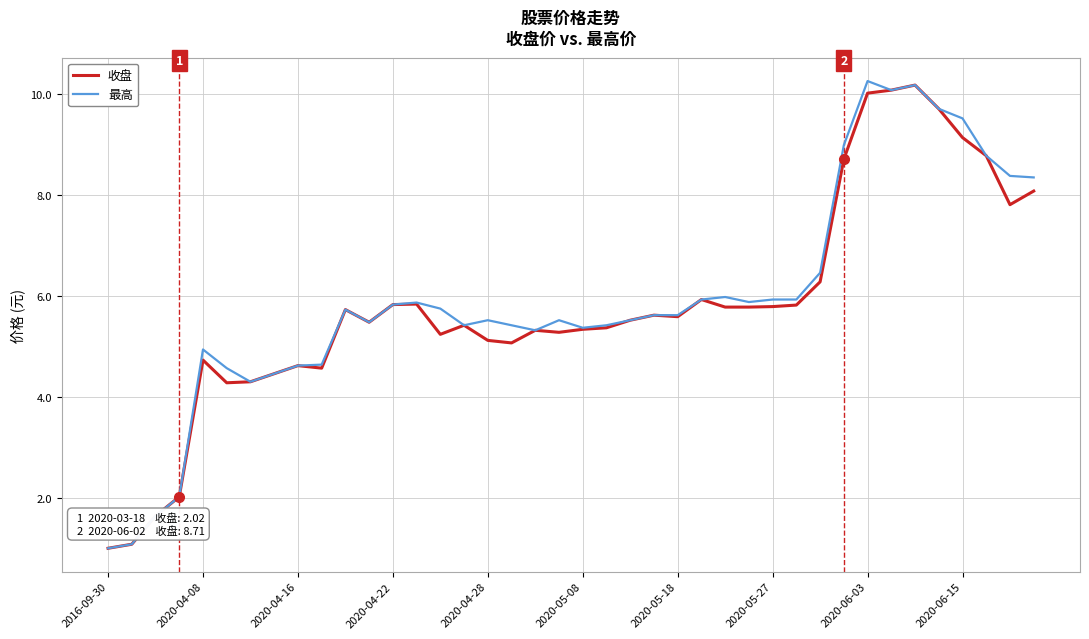

What is the lowest value of the 最高 series?

1.0